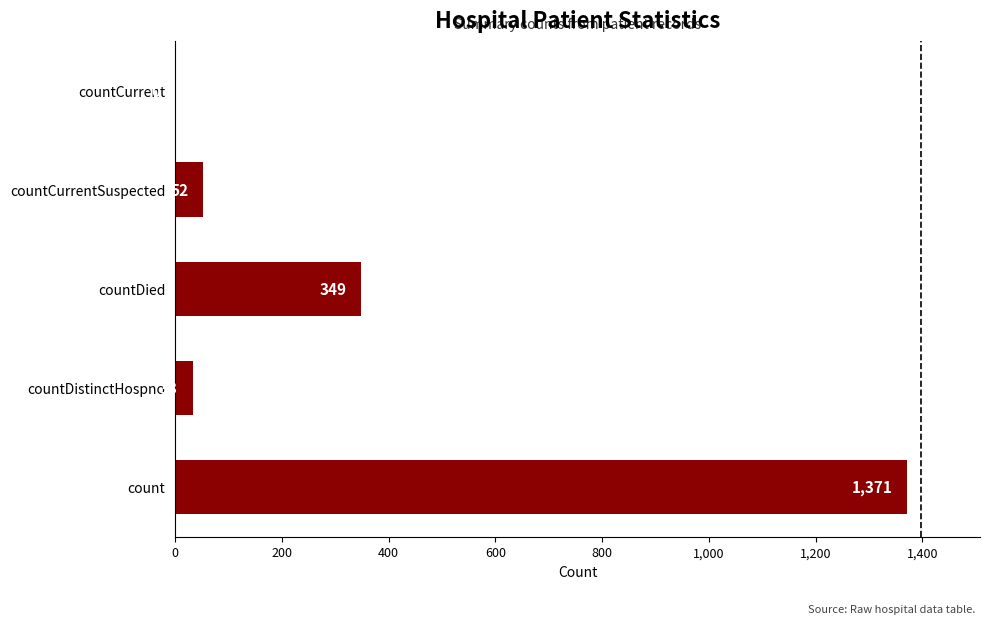

How many positive values are there?

4